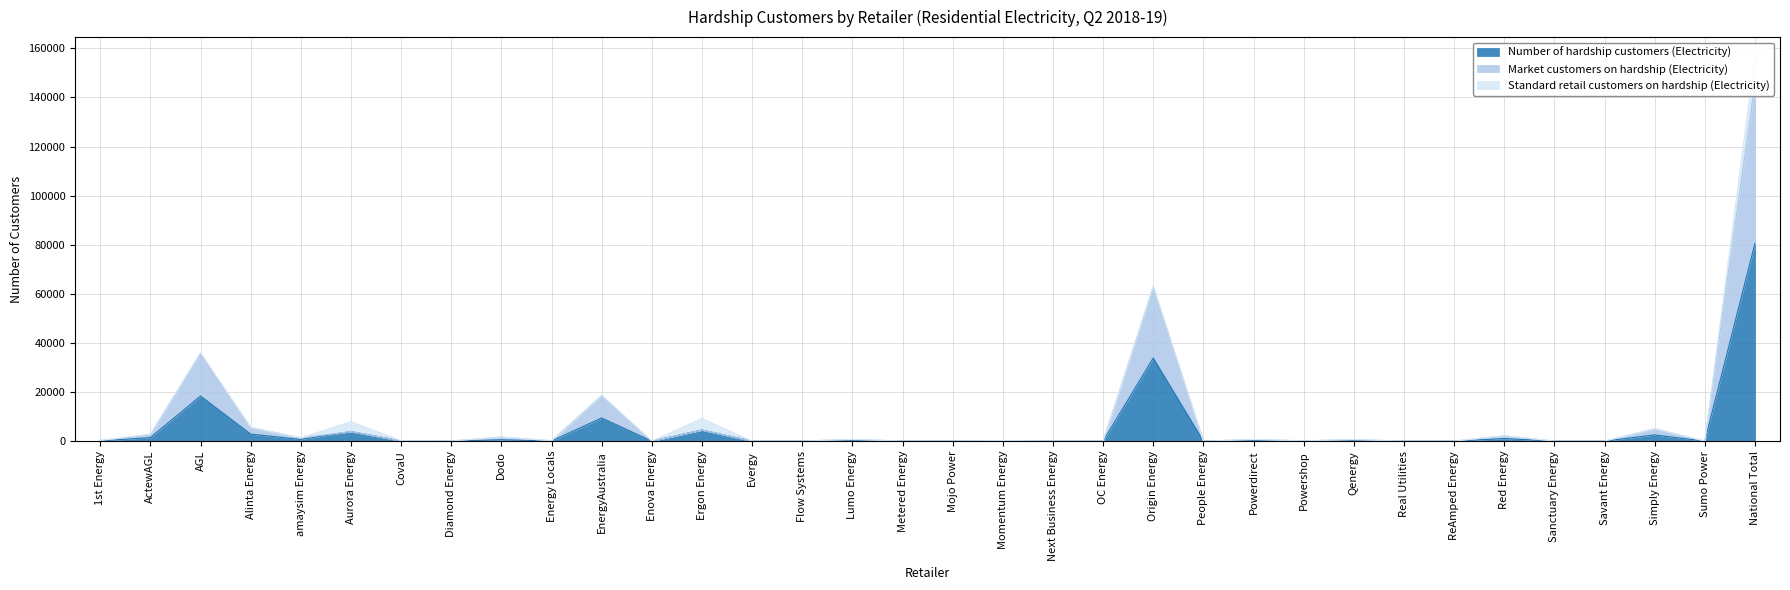

At which label is Number of hardship customers (Electricity) closest to 40257?

Origin Energy